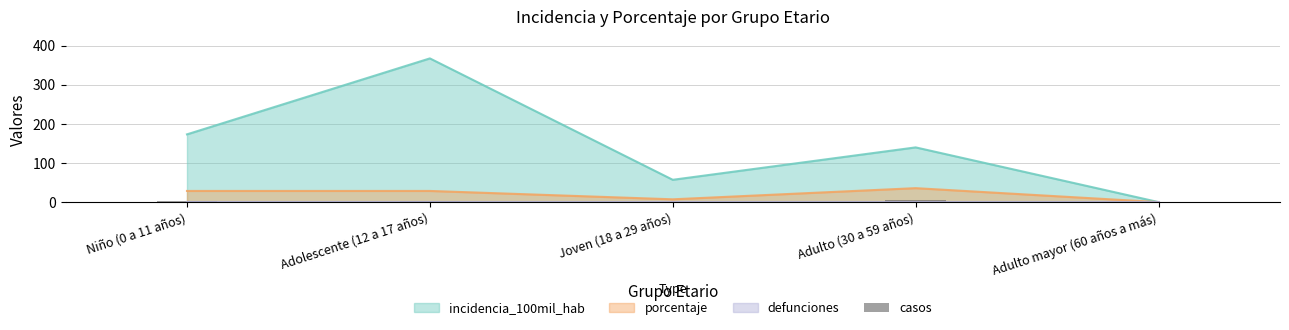

How many data points does each series have?

5